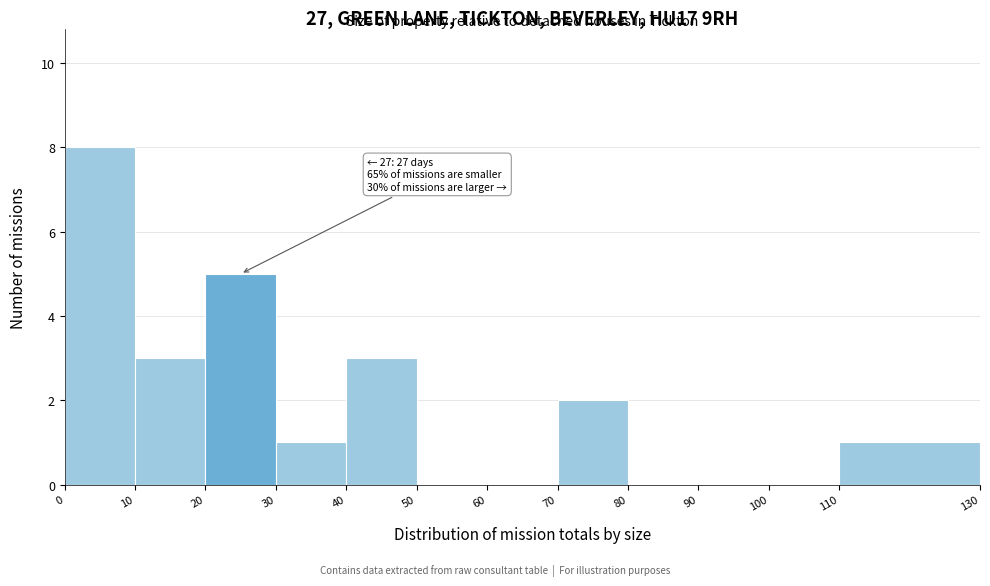

Which range on the x-axis has the tallest bar?

0 to 10